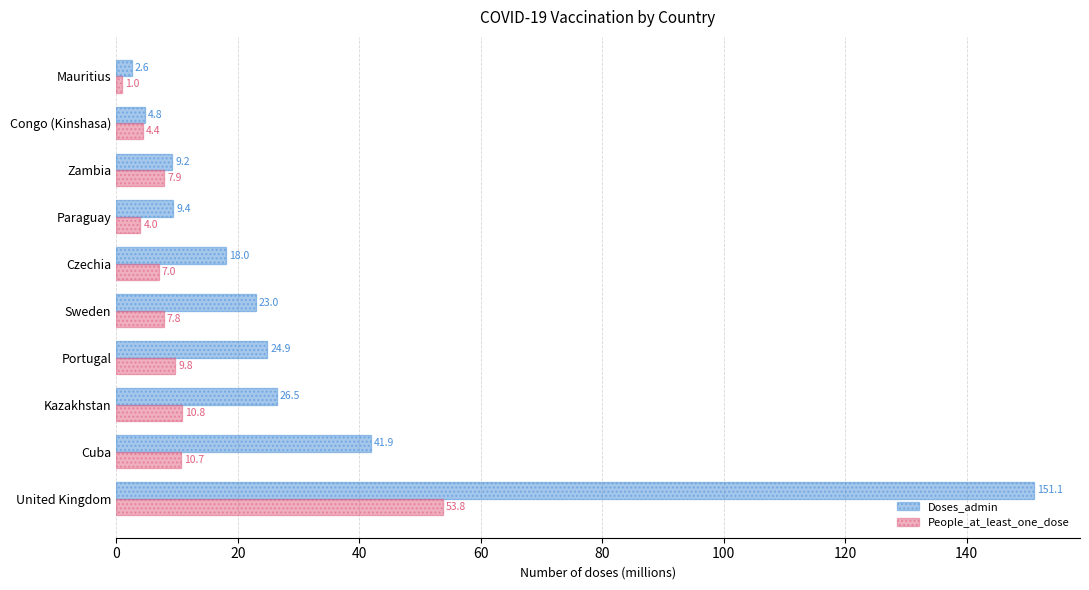

At which label does Doses_admin reach its minimum?

Mauritius